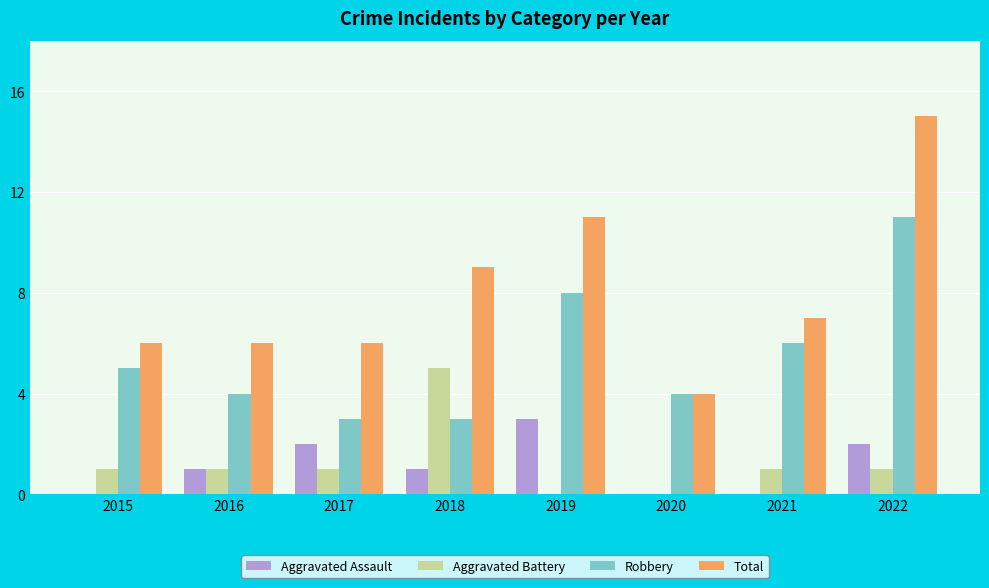

Reading left to right, transcribe all the data shown in this chart.

Aggravated Assault: 0	1	2	1	3	0	0	2
Aggravated Battery: 1	1	1	5	0	0	1	1
Robbery: 5	4	3	3	8	4	6	11
Total: 6	6	6	9	11	4	7	15